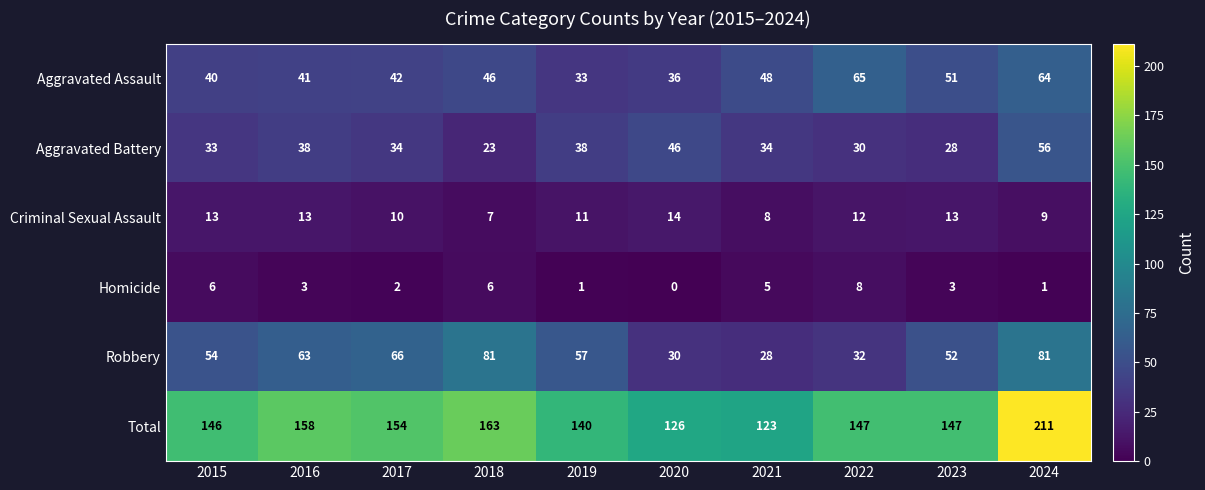

List the series in order of their peak value, highest first.

Total, Robbery, Aggravated Assault, Aggravated Battery, Criminal Sexual Assault, Homicide